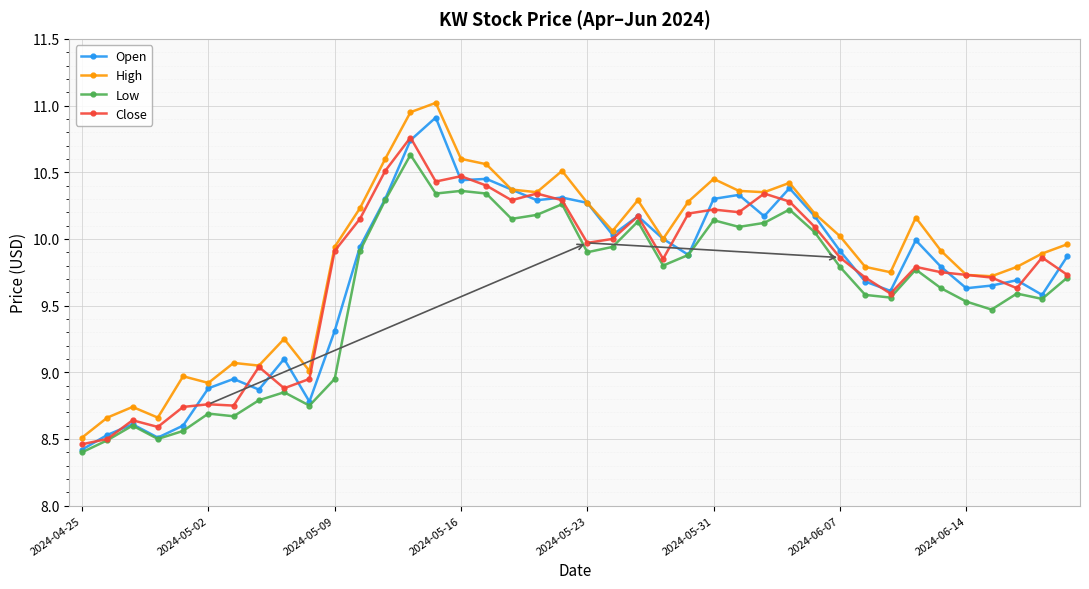

What is the smallest value displayed?

8.4